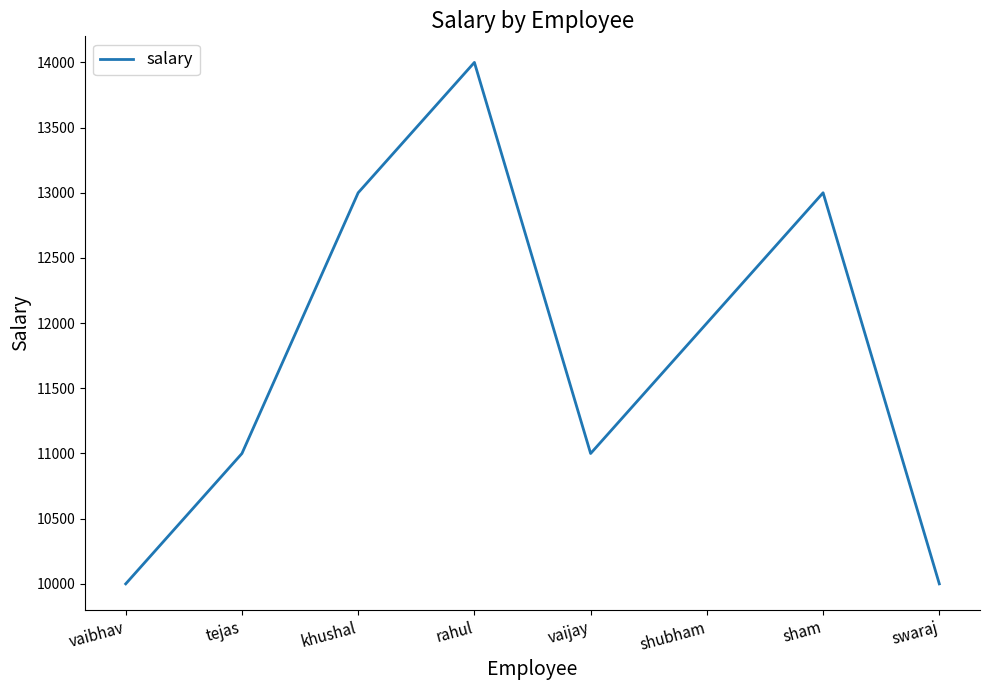

Is it true that the value at vaijay is 11000?

True